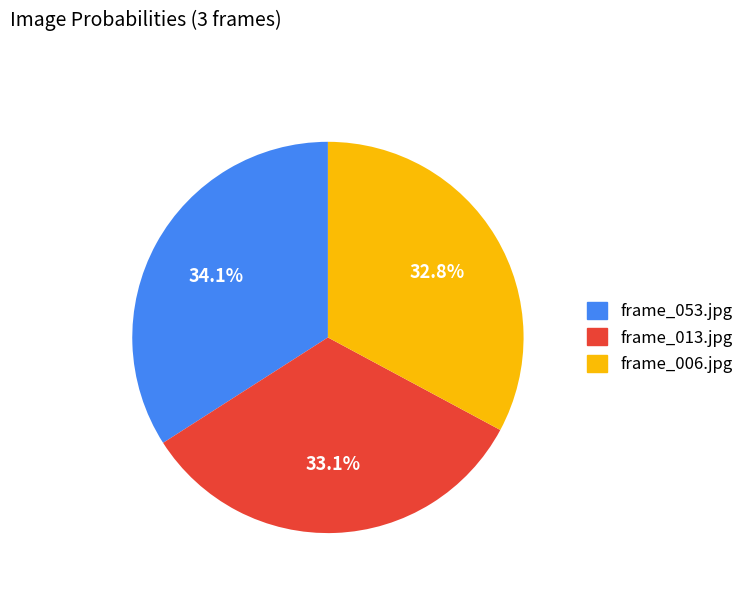

To the nearest percent, what is the average slice percentage?

33%